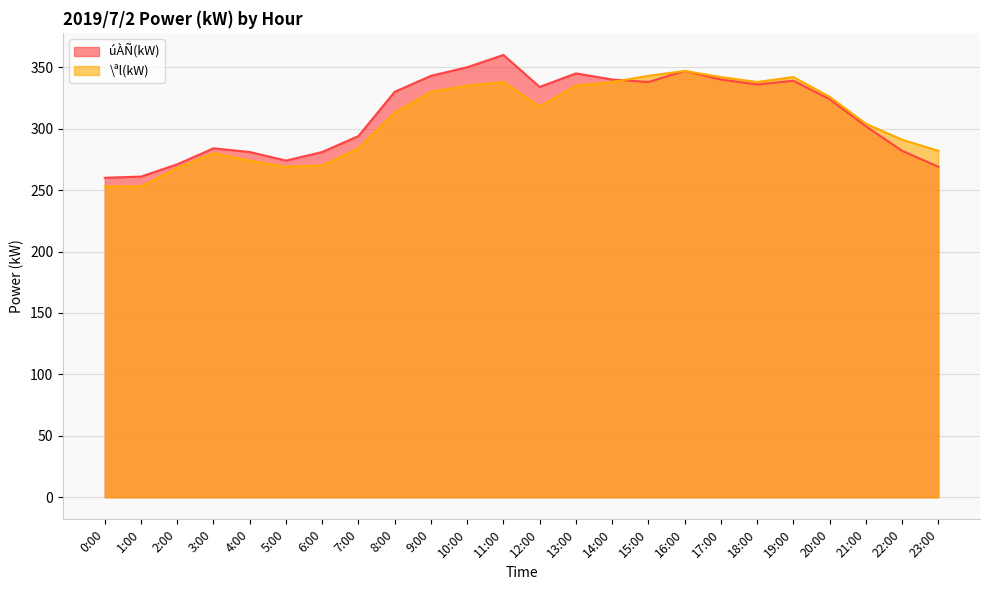

What is the total value across all series at 9:00?

673